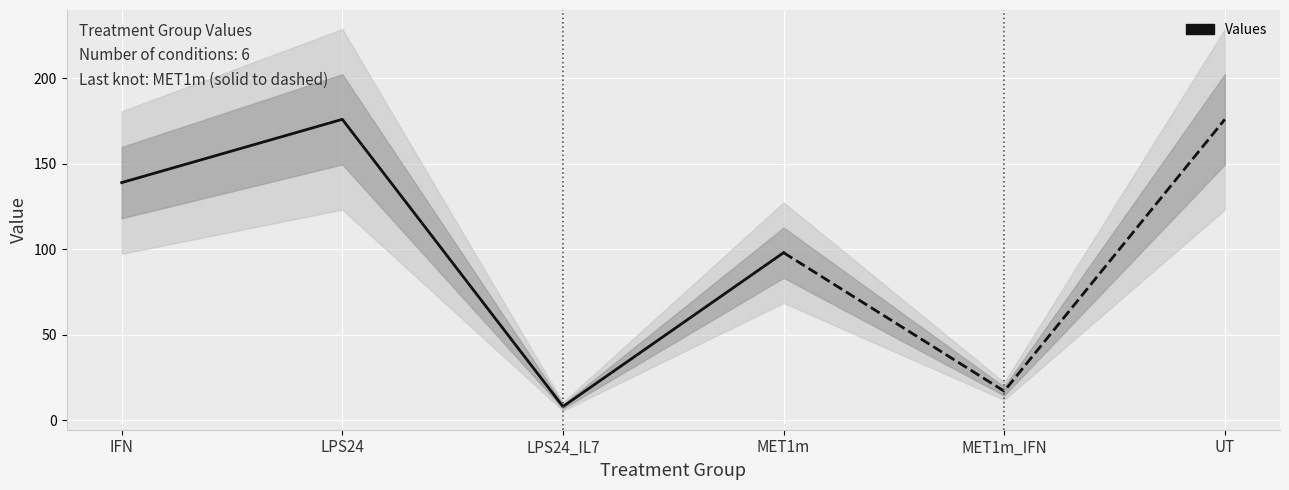

List the labels in order of value, largest first.

LPS24, UT, IFN, MET1m, MET1m_IFN, LPS24_IL7